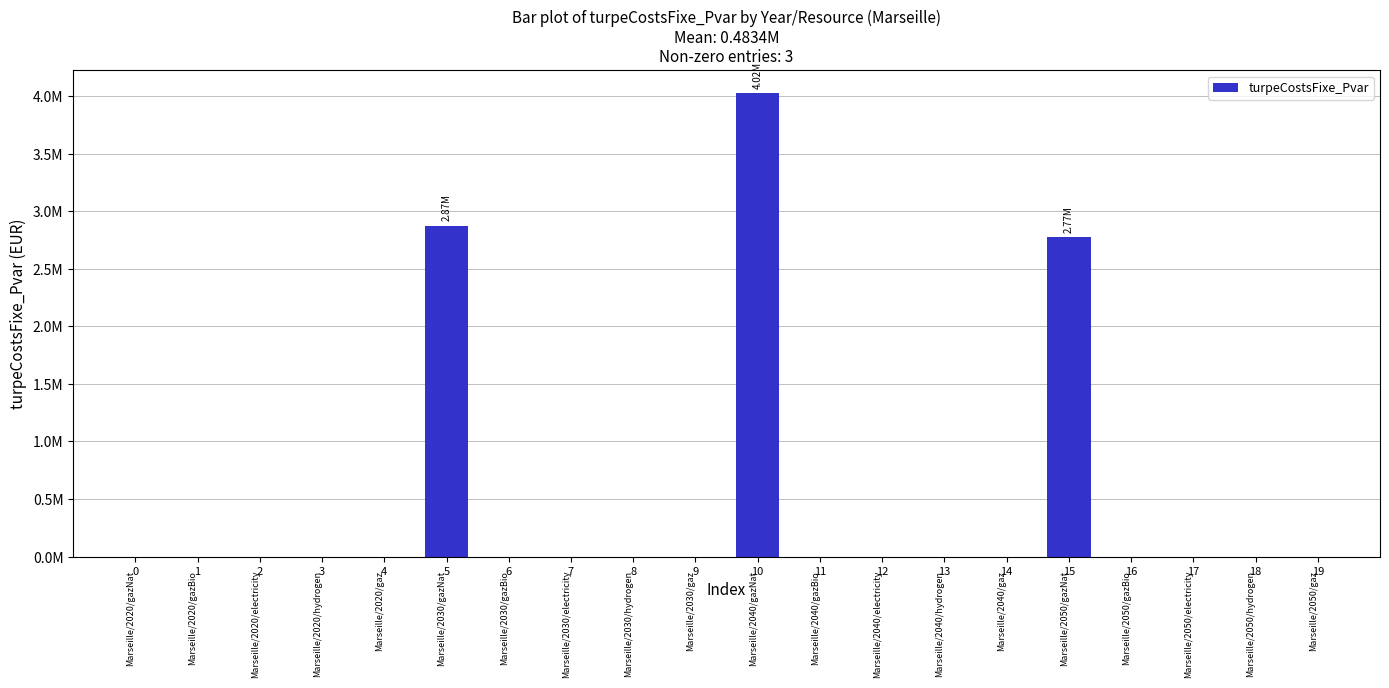

What is the average value?

483417.8